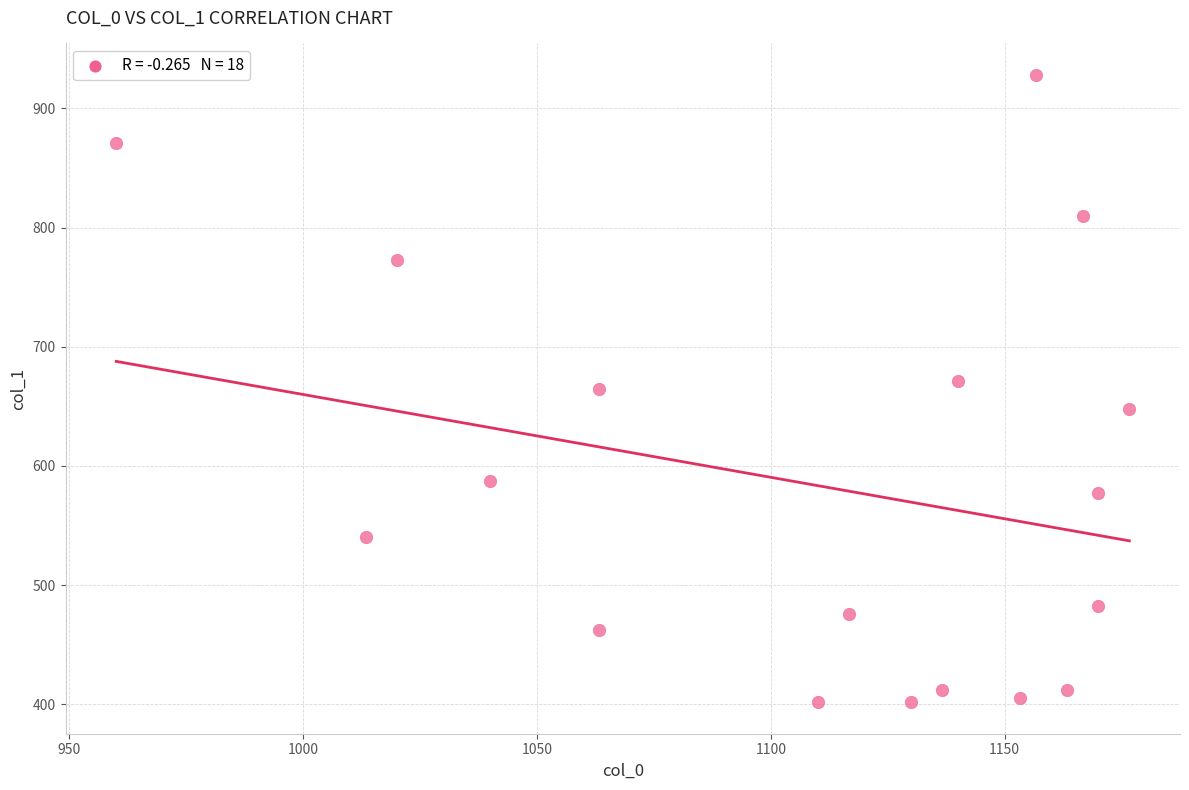

What is the range of X values (max minus min)?

216.7